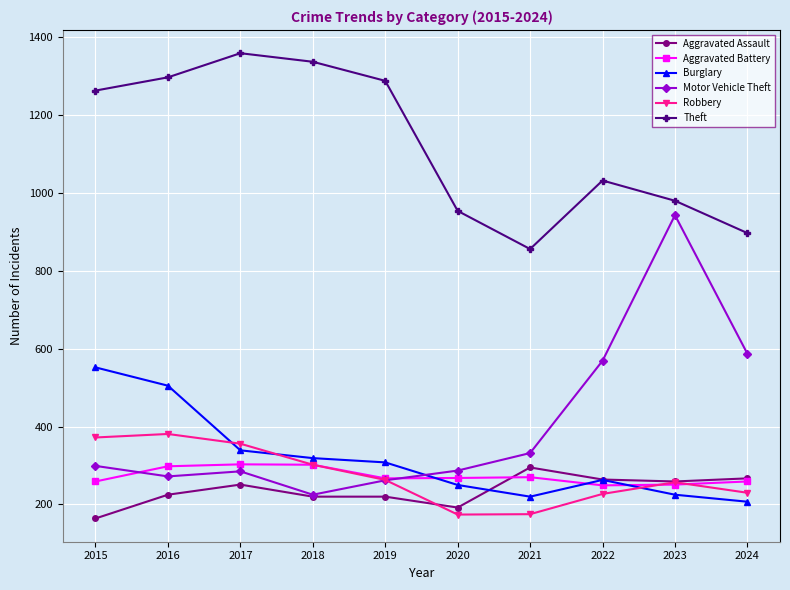

At which label is Burglary closest to 379?

2017